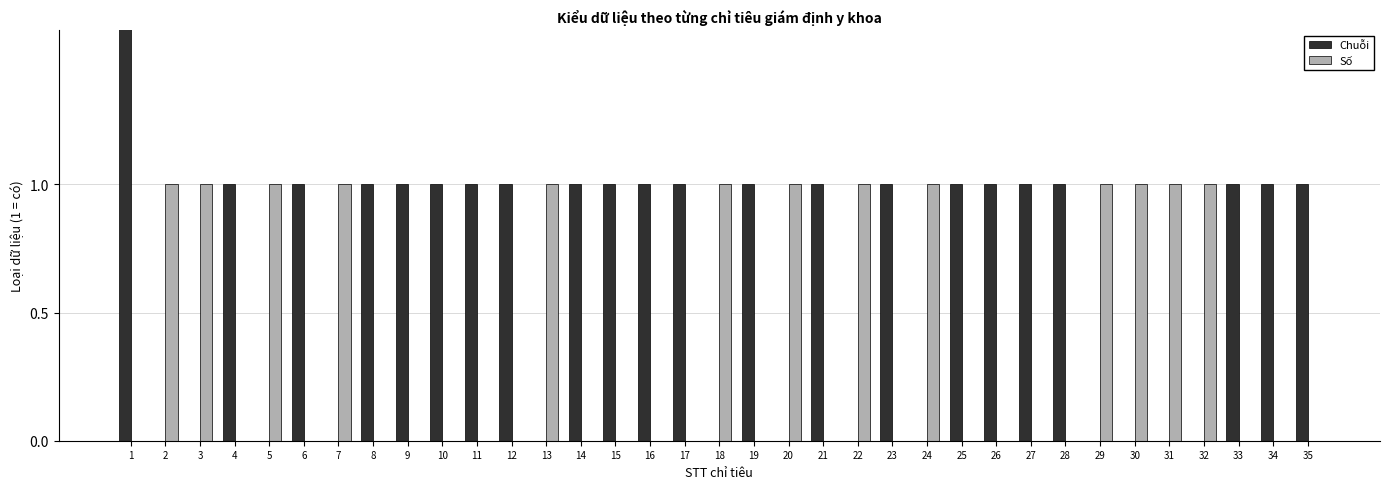

How many groups of bars are there?

35